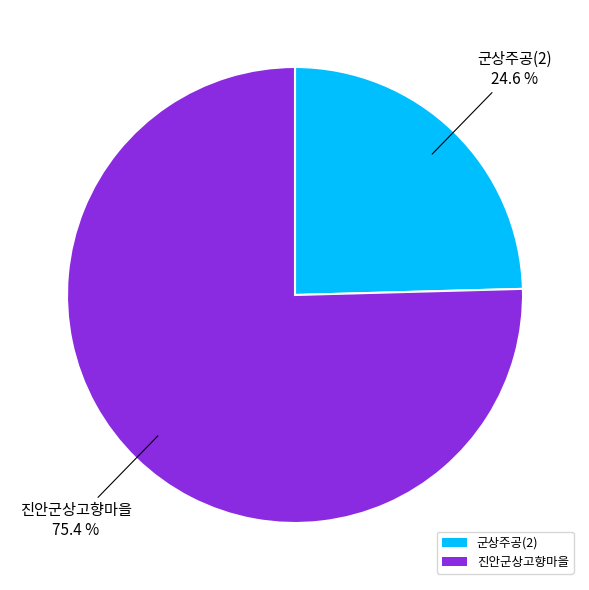

What portion of the pie excludes 군상주공(2)?

75.4%